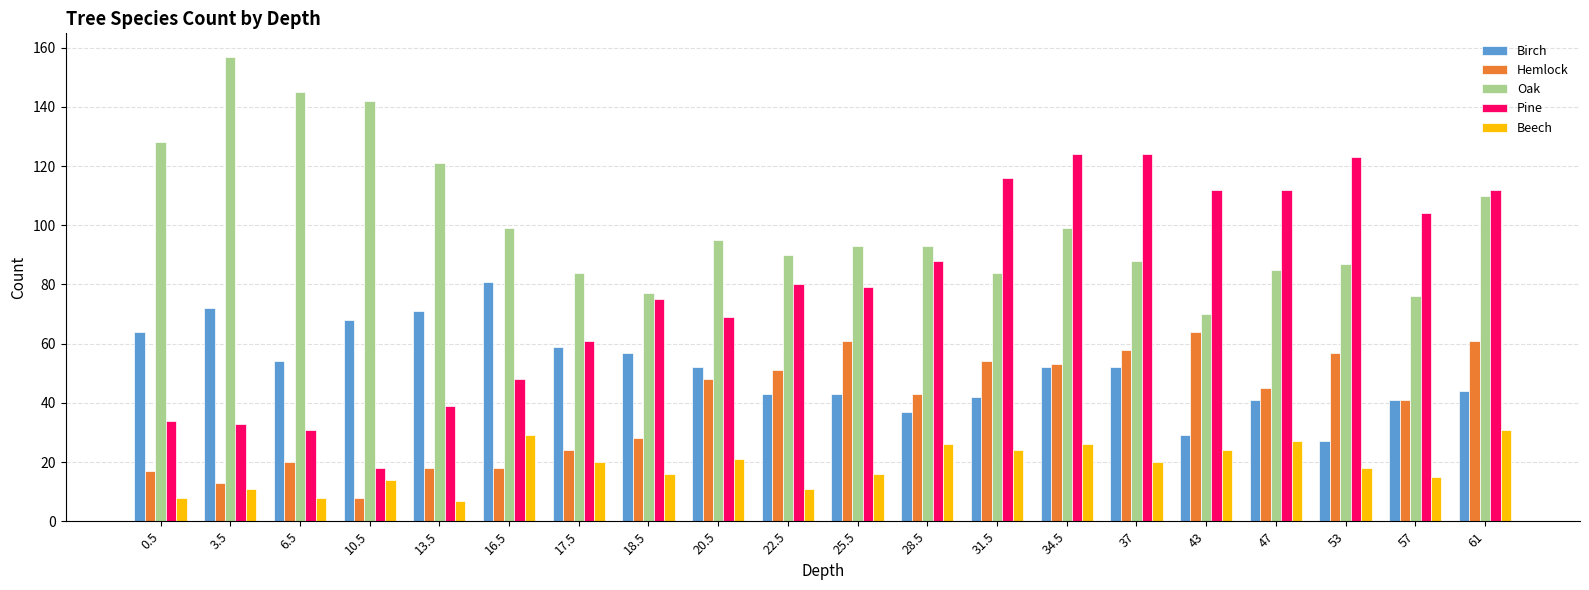

Reading right to left, list all the values displayed in this chart.

Birch: 61=44	57=41	53=27	47=41	43=29	37=52	34.5=52	31.5=42	28.5=37	25.5=43	22.5=43	20.5=52	18.5=57	17.5=59	16.5=81	13.5=71	10.5=68	6.5=54	3.5=72	0.5=64
Hemlock: 61=61	57=41	53=57	47=45	43=64	37=58	34.5=53	31.5=54	28.5=43	25.5=61	22.5=51	20.5=48	18.5=28	17.5=24	16.5=18	13.5=18	10.5=8	6.5=20	3.5=13	0.5=17
Oak: 61=110	57=76	53=87	47=85	43=70	37=88	34.5=99	31.5=84	28.5=93	25.5=93	22.5=90	20.5=95	18.5=77	17.5=84	16.5=99	13.5=121	10.5=142	6.5=145	3.5=157	0.5=128
Pine: 61=112	57=104	53=123	47=112	43=112	37=124	34.5=124	31.5=116	28.5=88	25.5=79	22.5=80	20.5=69	18.5=75	17.5=61	16.5=48	13.5=39	10.5=18	6.5=31	3.5=33	0.5=34
Beech: 61=31	57=15	53=18	47=27	43=24	37=20	34.5=26	31.5=24	28.5=26	25.5=16	22.5=11	20.5=21	18.5=16	17.5=20	16.5=29	13.5=7	10.5=14	6.5=8	3.5=11	0.5=8